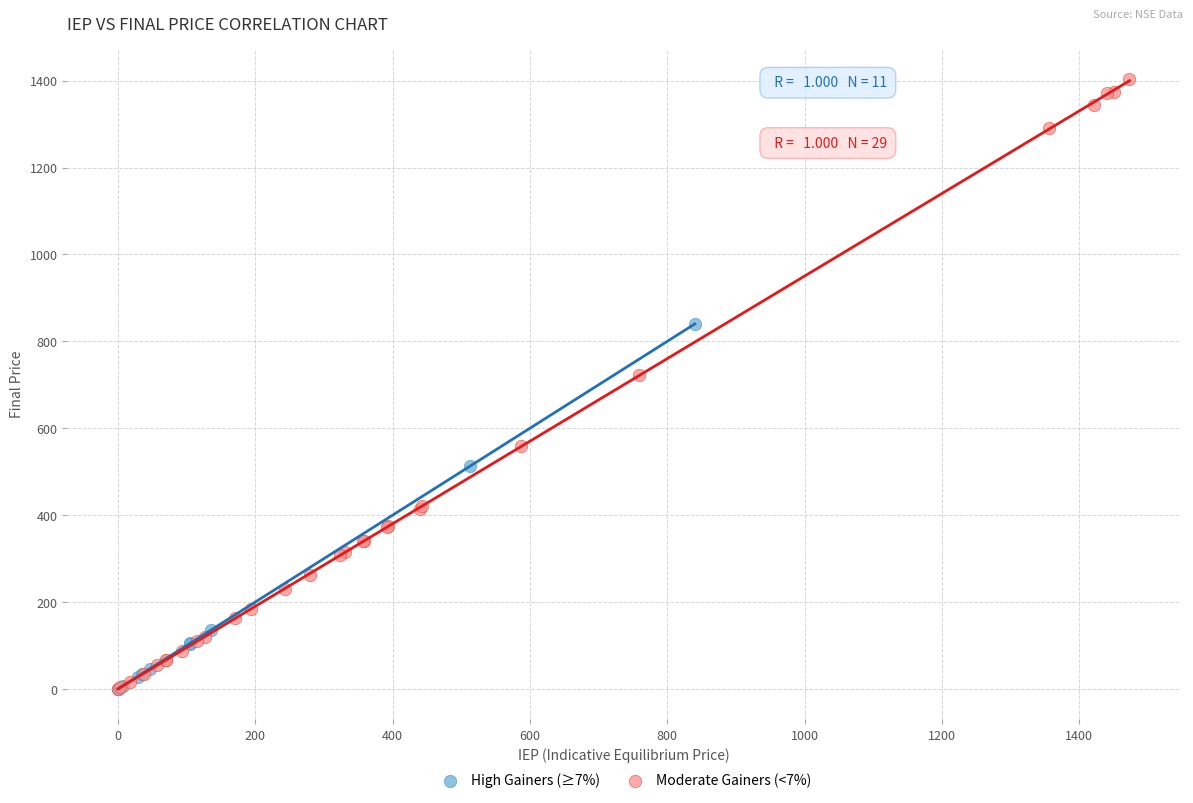

Which series reaches the maximum Y coordinate?

Moderate Gainers (<7%)